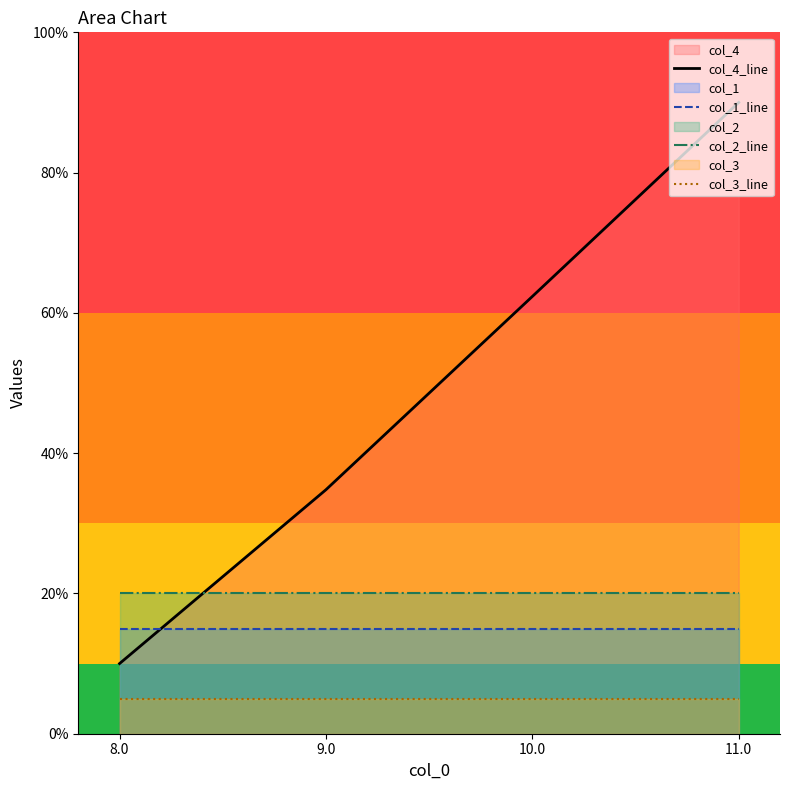

At which label is col_4_line closest to 50?

10.0